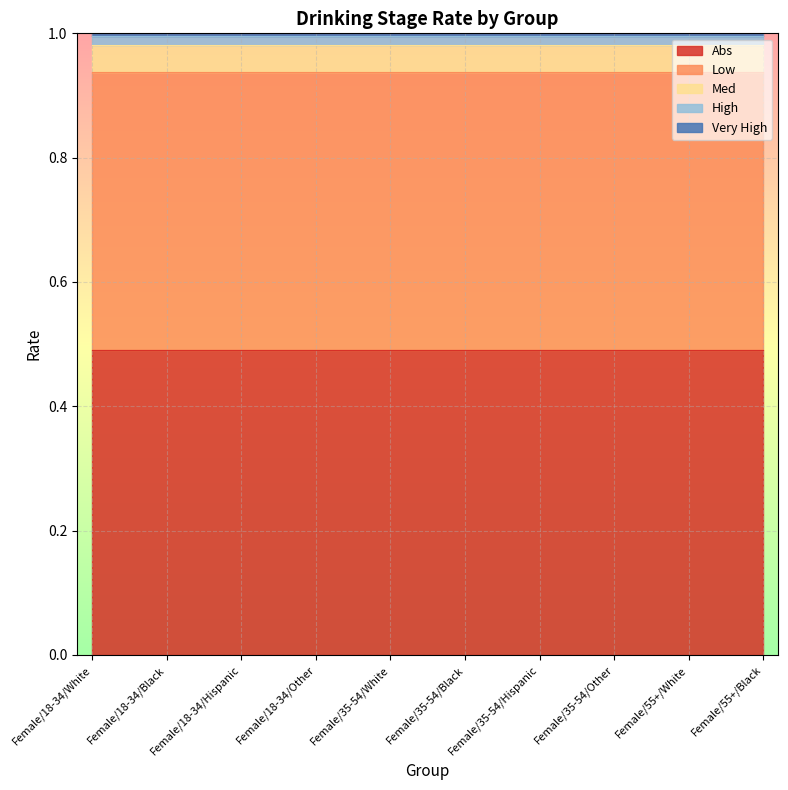

Rank the series by their maximum value, from highest to lowest.

Abs, Low, Med, High, Very High